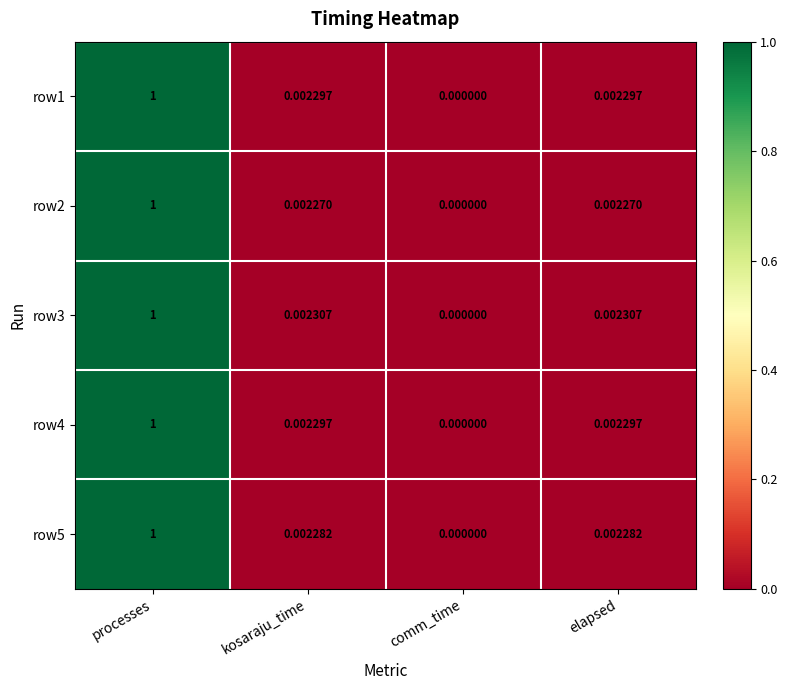

Where is row5 nearest to the value 0?

comm_time